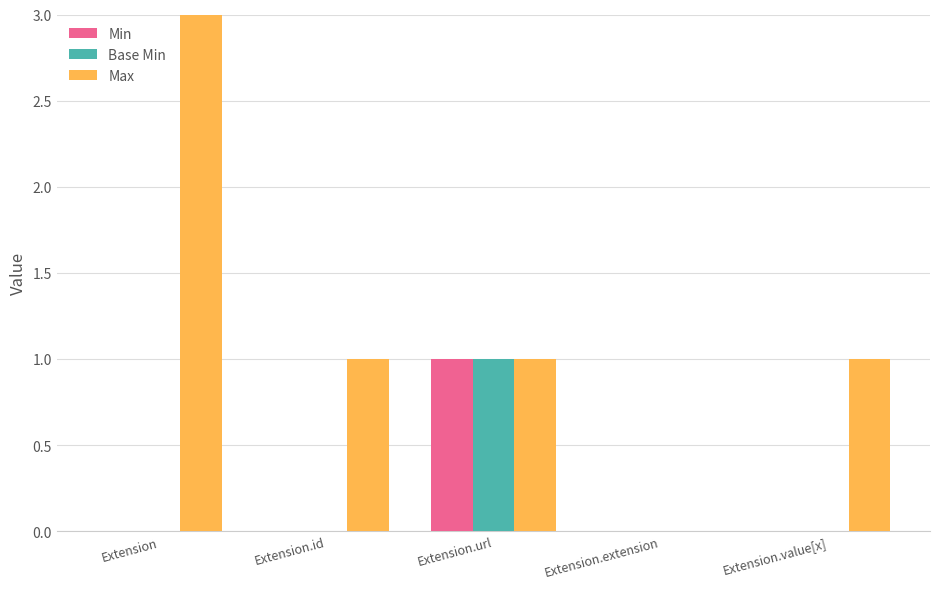

Are the bars horizontal?

No